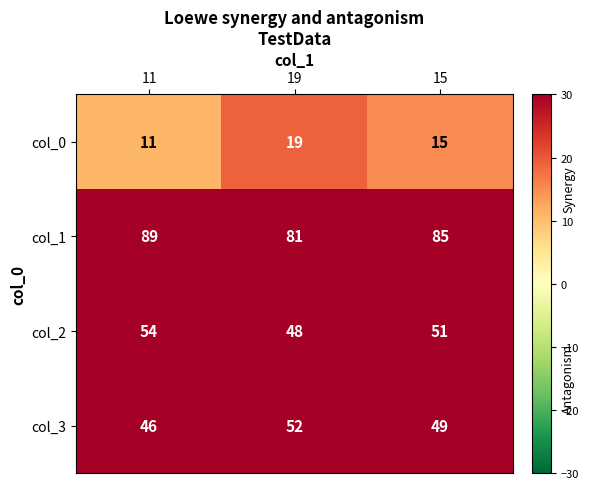

List the series in order of their peak value, lowest first.

col_0, col_3, col_2, col_1